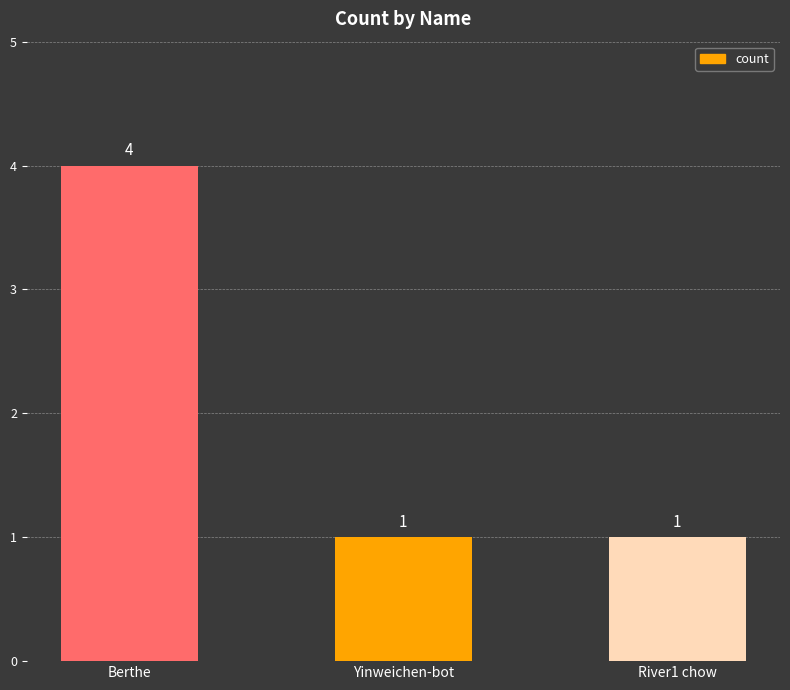

What is the value of the 2nd bar from the left?

1